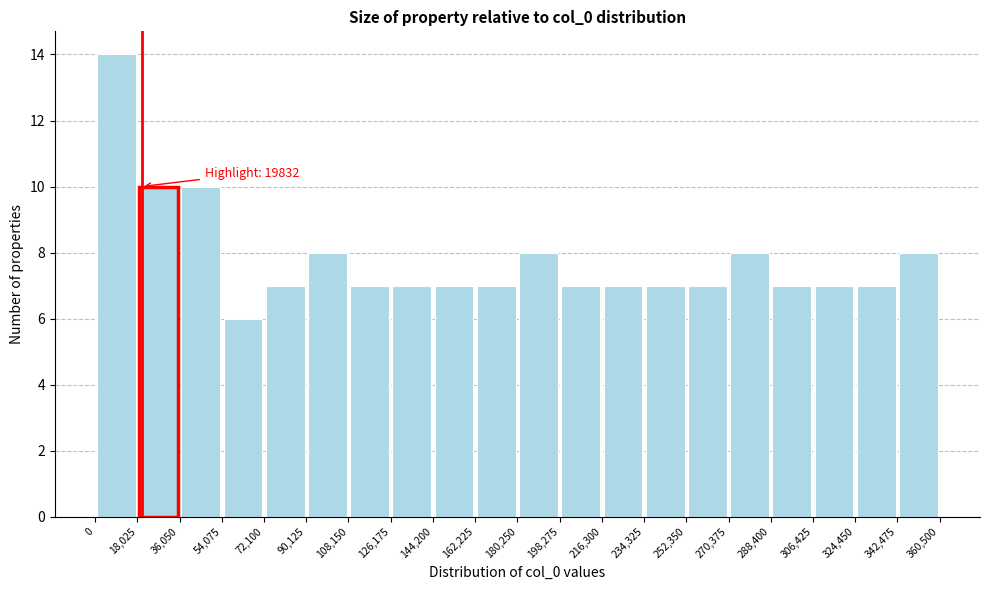

Which range on the x-axis has the tallest bar?

0 to 18,025